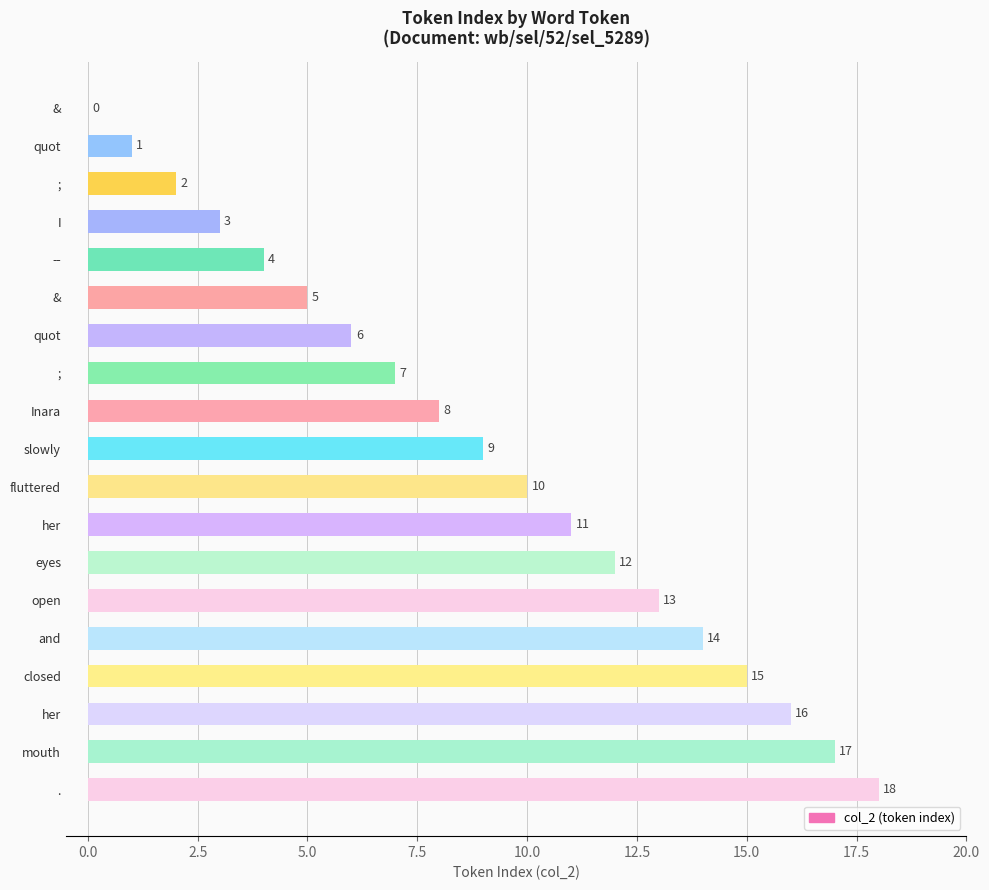

How many positive values are there?

18